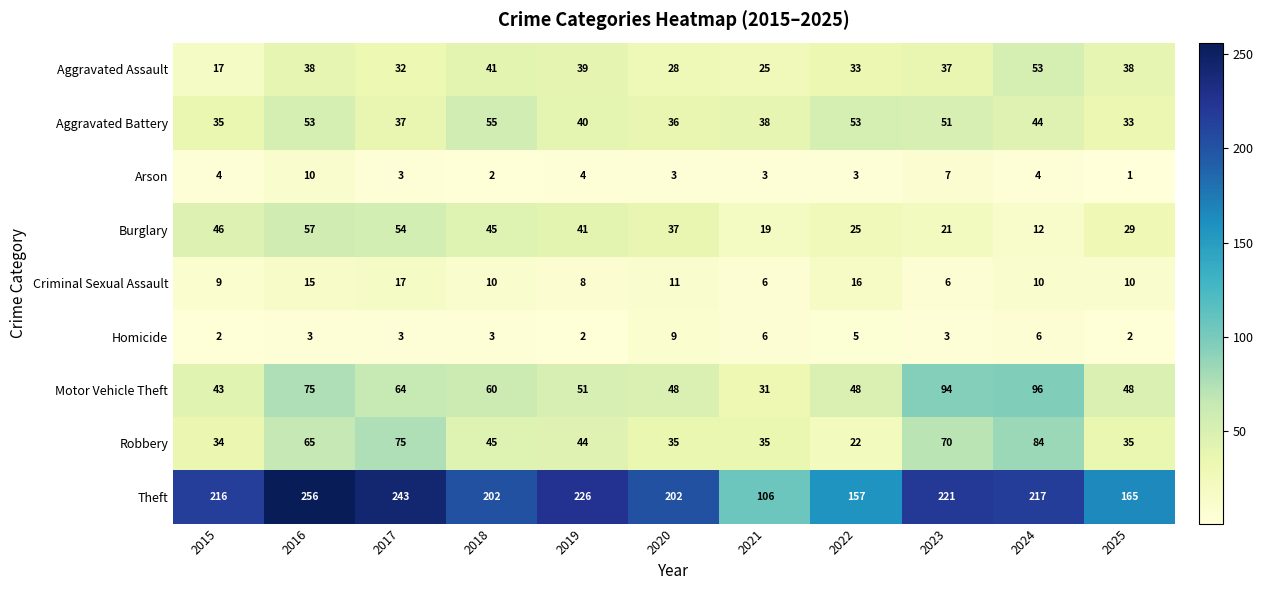

What is the average value of the Burglary series?

35